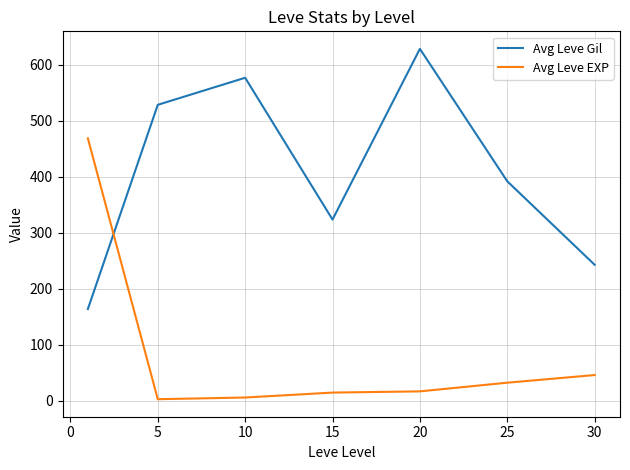

What is the difference between the second highest and minimum values in the Avg Leve EXP series?

43.2